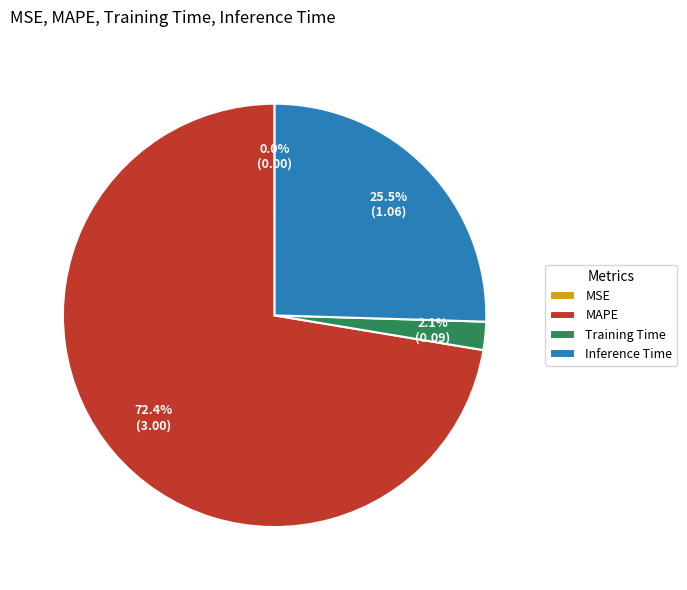

Is there a majority slice in this chart?

Yes